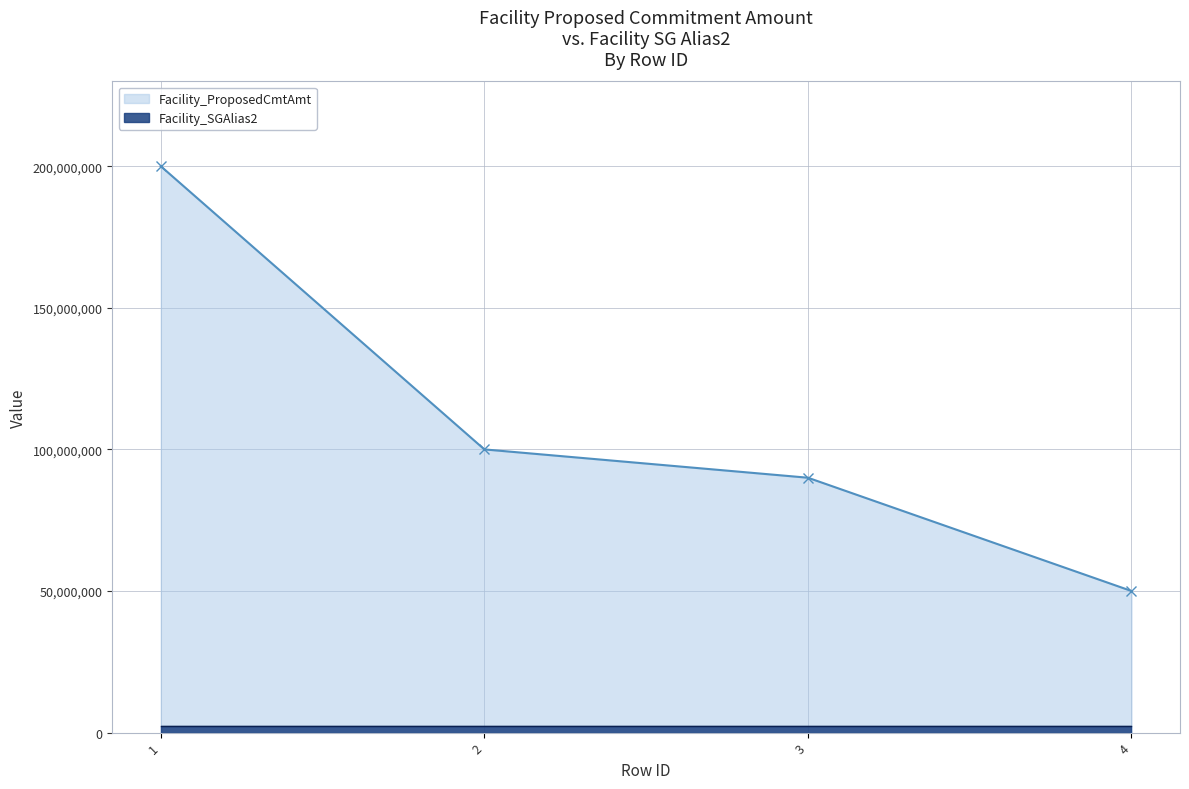

What is the maximum value for Facility_ProposedCmtAmt?

200000000